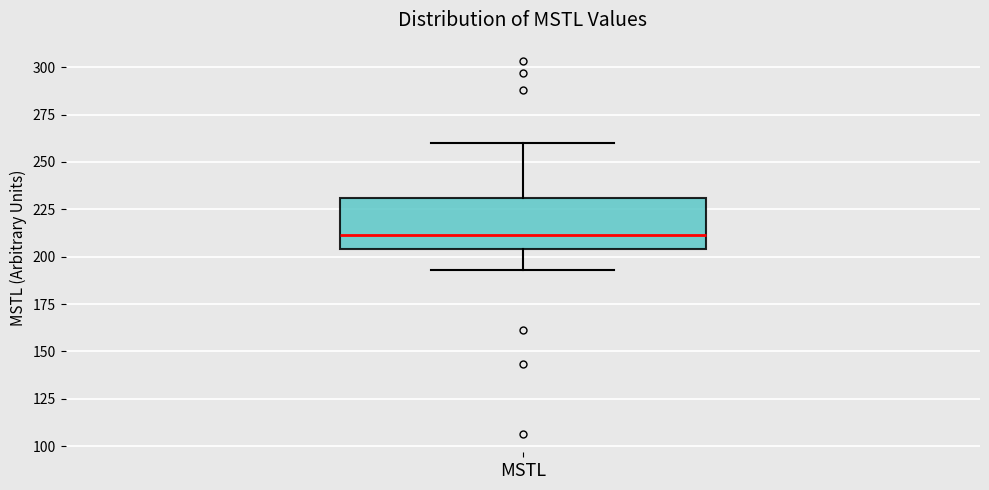

Where is the lower edge of the box for MSTL on the y-axis? The values are not printed on the chart, so give them approximately, as read against the axis.

205